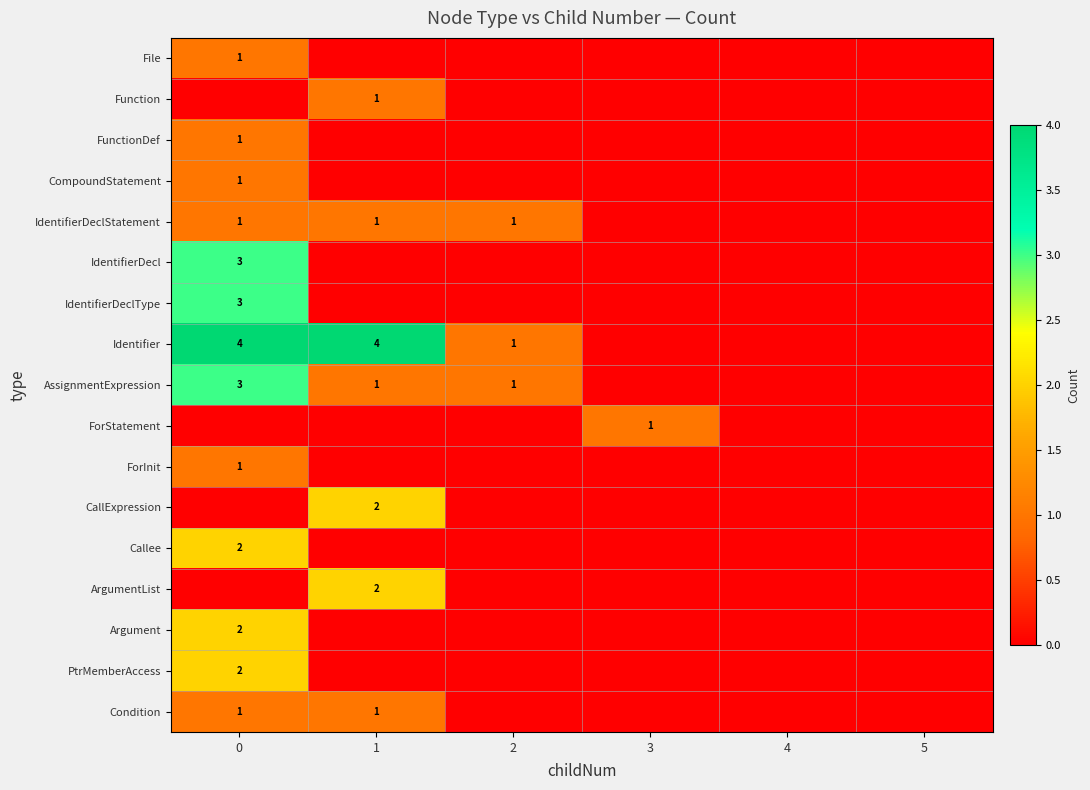

The value of PtrMemberAccess at 0 is 2. True or false?

True